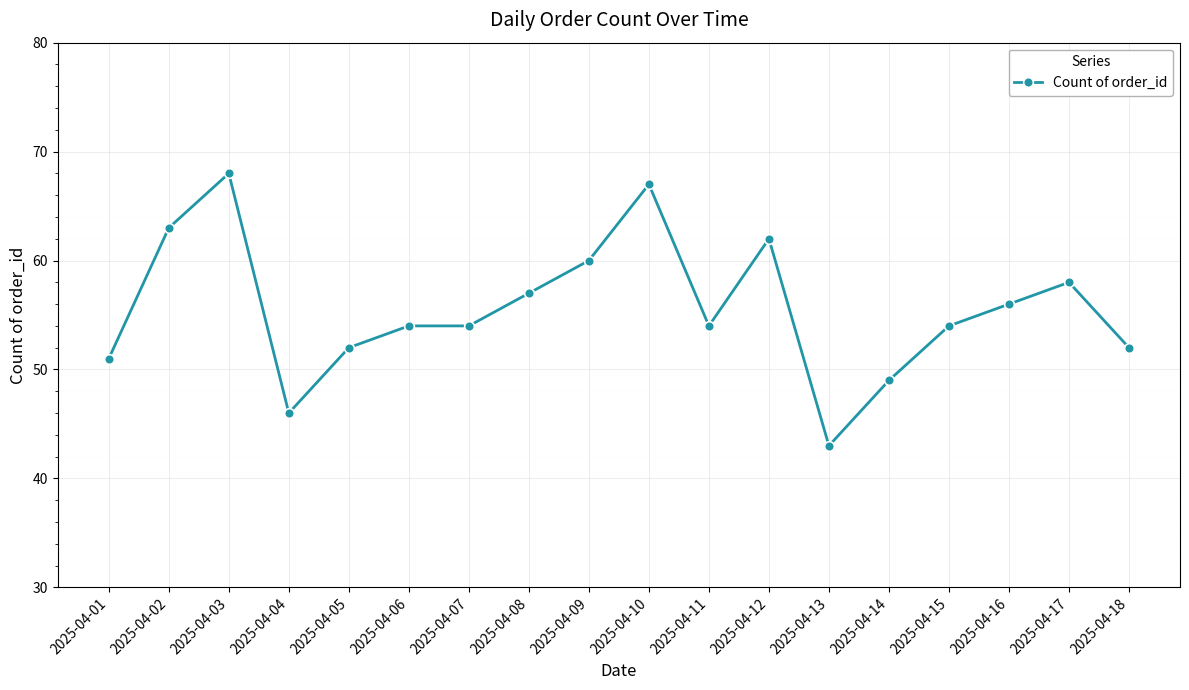

What is the average value?

56